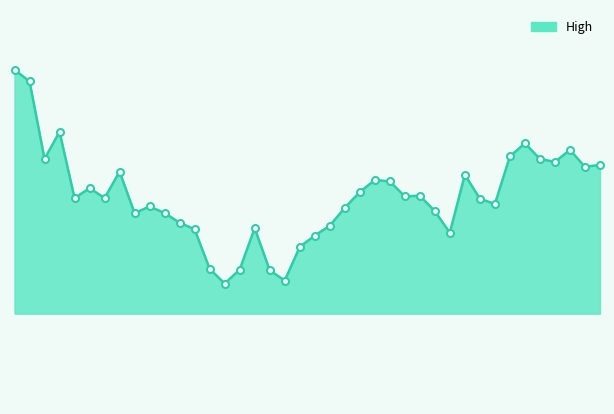

Does the chart have visible grid lines?

No